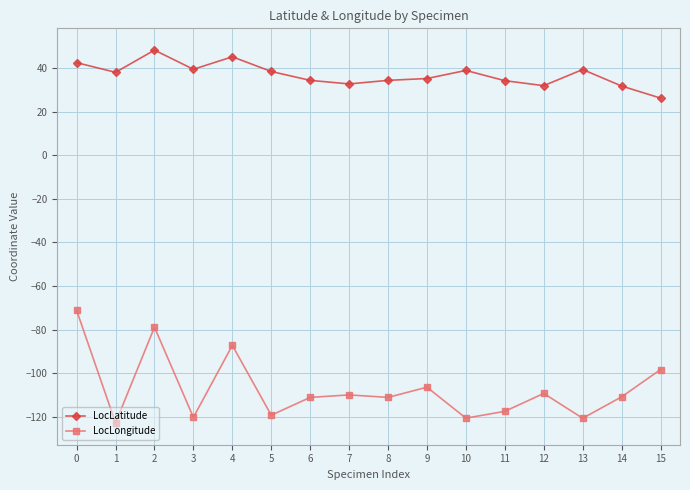

What value does the LocLongitude series have at 8?

-111.1